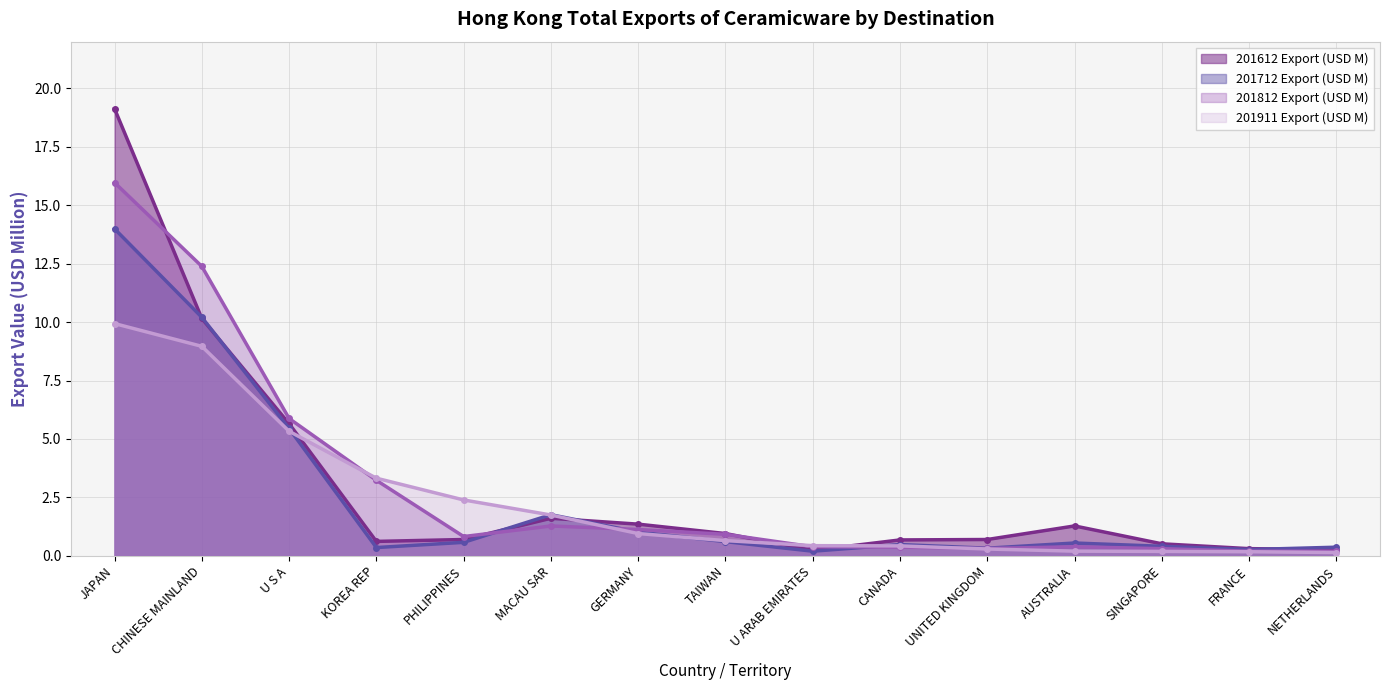

What is the label of the 6th point from the right?

CANADA